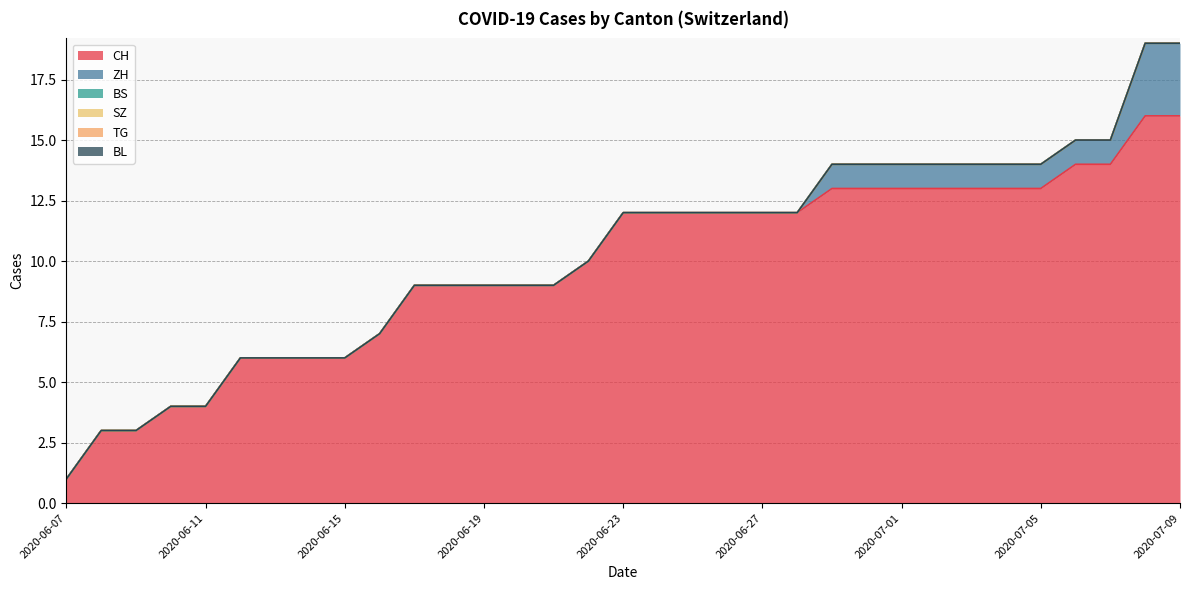

True or false: SZ and TG intersect in this chart.

False